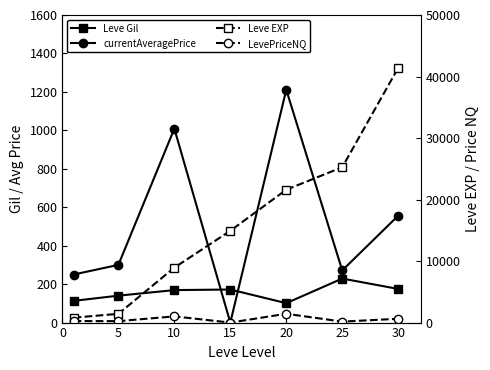

What value does the Leve Gil series have at 20?

101.0